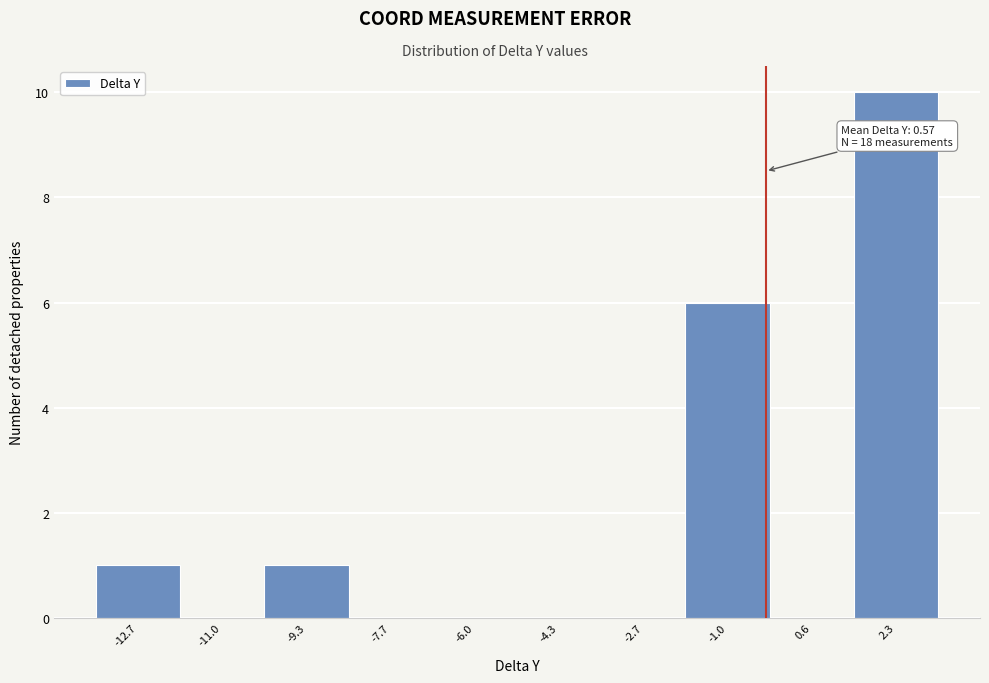

Reading left to right, what are all the values shown in this chart?

-12.7=1	-11.0=0	-9.3=1	-7.7=0	-6.0=0	-4.3=0	-2.7=0	-1.0=6	0.6=0	2.3=10